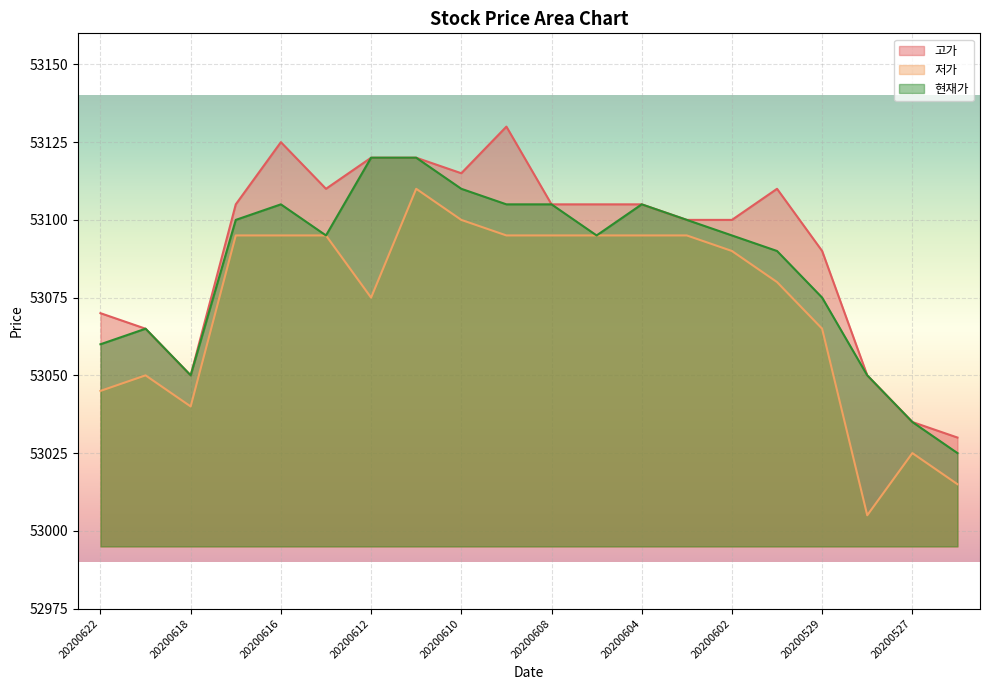

Which series has the largest total across all categories?

고가